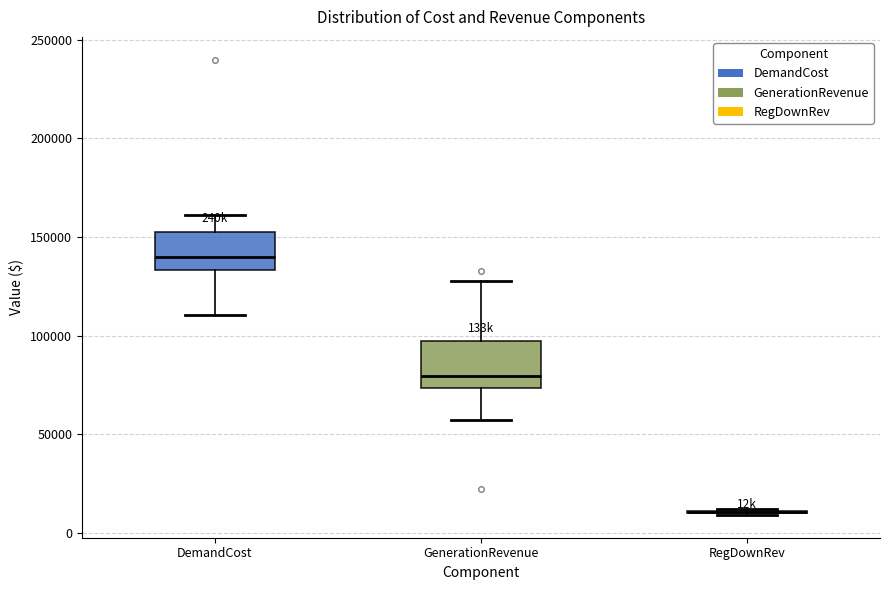

Reading left to right, transcribe this box plot: for each box, give where its median line is, the range the box spans, and where its two whiskers end, as read against the y-axis. The values are not printed on the chart, so give them approximately, as read against the axis.

DemandCost: median 140000, box 135000 to 150000, whiskers 110000 to 160000
GenerationRevenue: median 80000, box 75000 to 95000, whiskers 55000 to 125000
RegDownRev: box collapsed to a line at 10000, whiskers 10000 to 10000